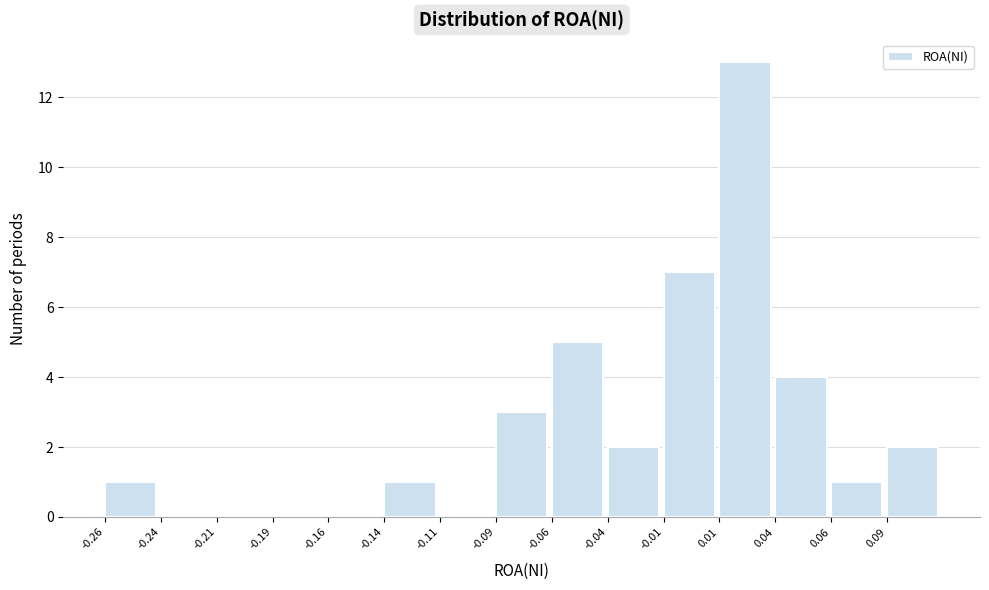

Reading right to left, transcribe all the data shown in this chart.

0.09=2	0.06=1	0.04=4	0.01=13	-0.01=7	-0.04=2	-0.06=5	-0.09=3	-0.11=0	-0.14=1	-0.16=0	-0.19=0	-0.21=0	-0.24=0	-0.26=1